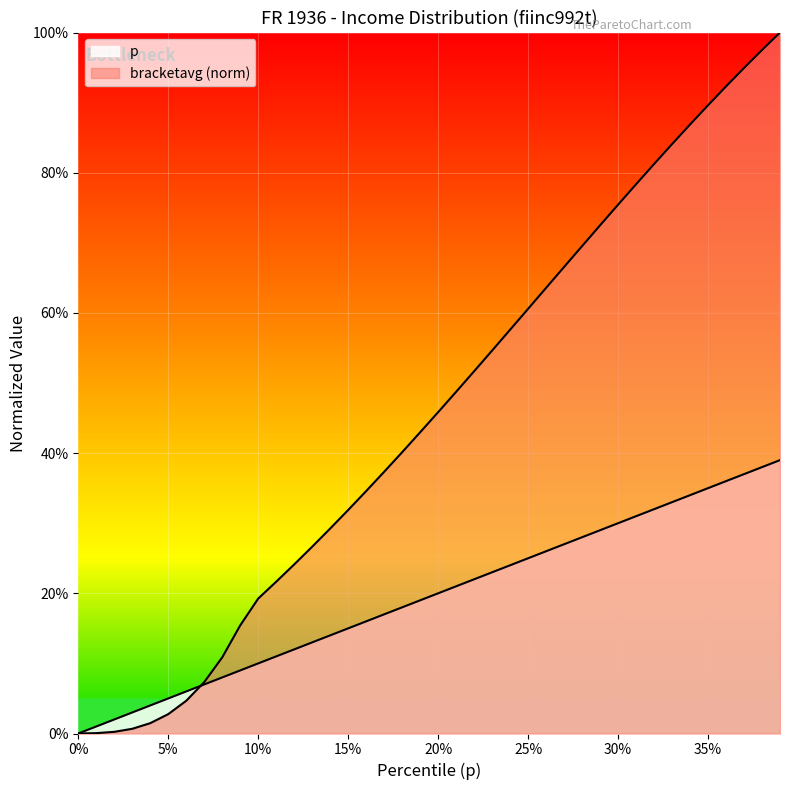

Reading left to right, list all the values displayed in this chart.

p: 0.0	0.0	0.0	0.0	0.0	0.1	0.1	0.1	0.1	0.1	0.1	0.1	0.1	0.1	0.1	0.1	0.2	0.2	0.2	0.2	0.2	0.2	0.2	0.2	0.2	0.2	0.3	0.3	0.3	0.3	0.3	0.3	0.3	0.3	0.3	0.3	0.4	0.4	0.4	0.4
bracketavg: 0.0	0.0	0.0	0.0	0.0	0.0	0.0	0.1	0.1	0.2	0.2	0.2	0.2	0.3	0.3	0.3	0.3	0.4	0.4	0.4	0.5	0.5	0.5	0.5	0.6	0.6	0.6	0.7	0.7	0.7	0.8	0.8	0.8	0.8	0.9	0.9	0.9	0.9	1.0	1.0